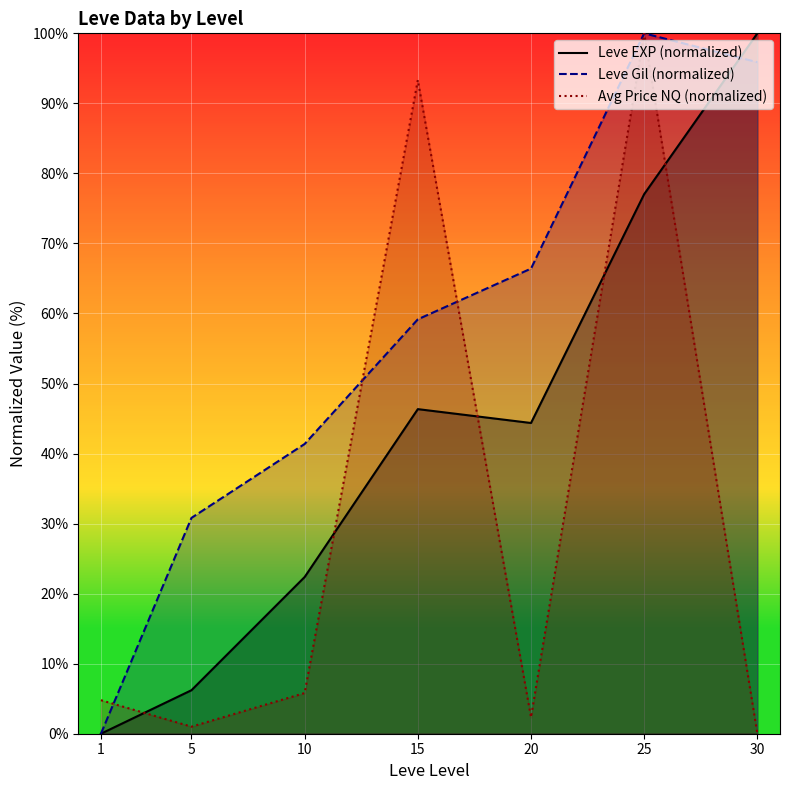

In Avg Price NQ (normalized), how many points are lower than both neighbors (excluding endpoints)?

2